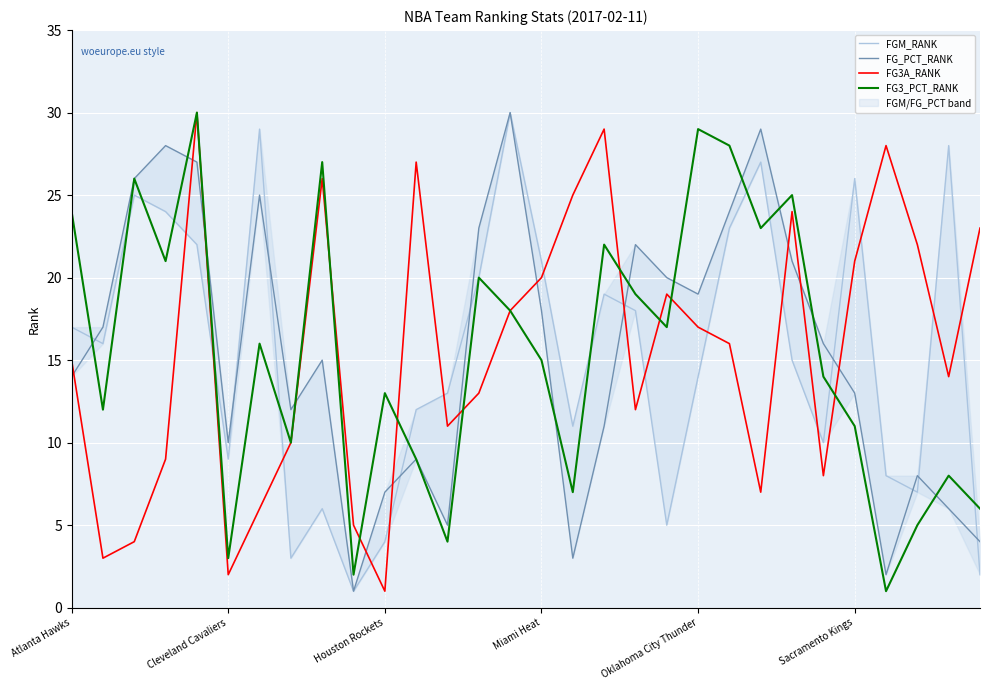

True or false: FGM_RANK has more than 0 points higher than both neighbors.

True